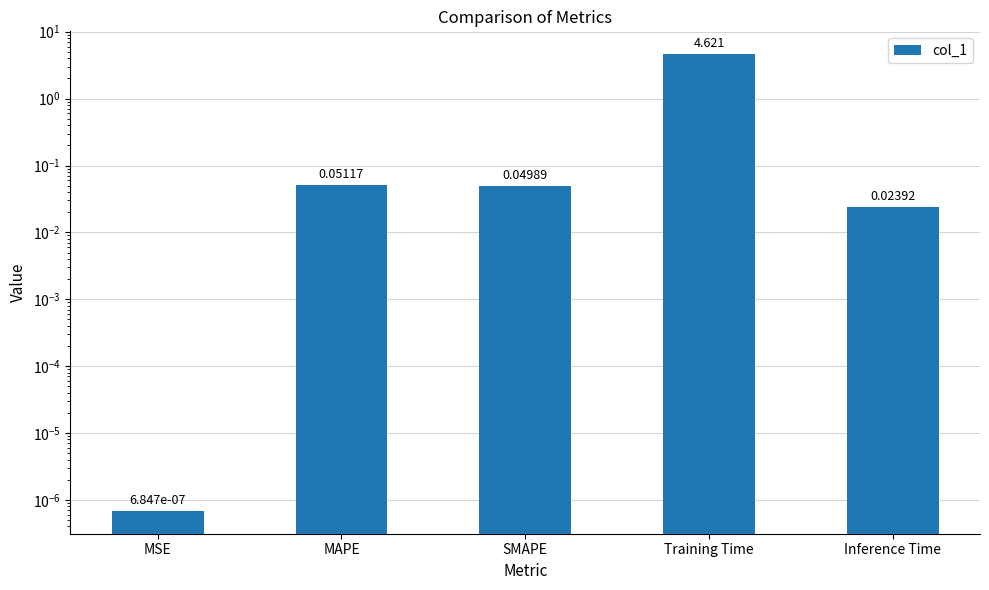

Read the value at Training Time.

4.6